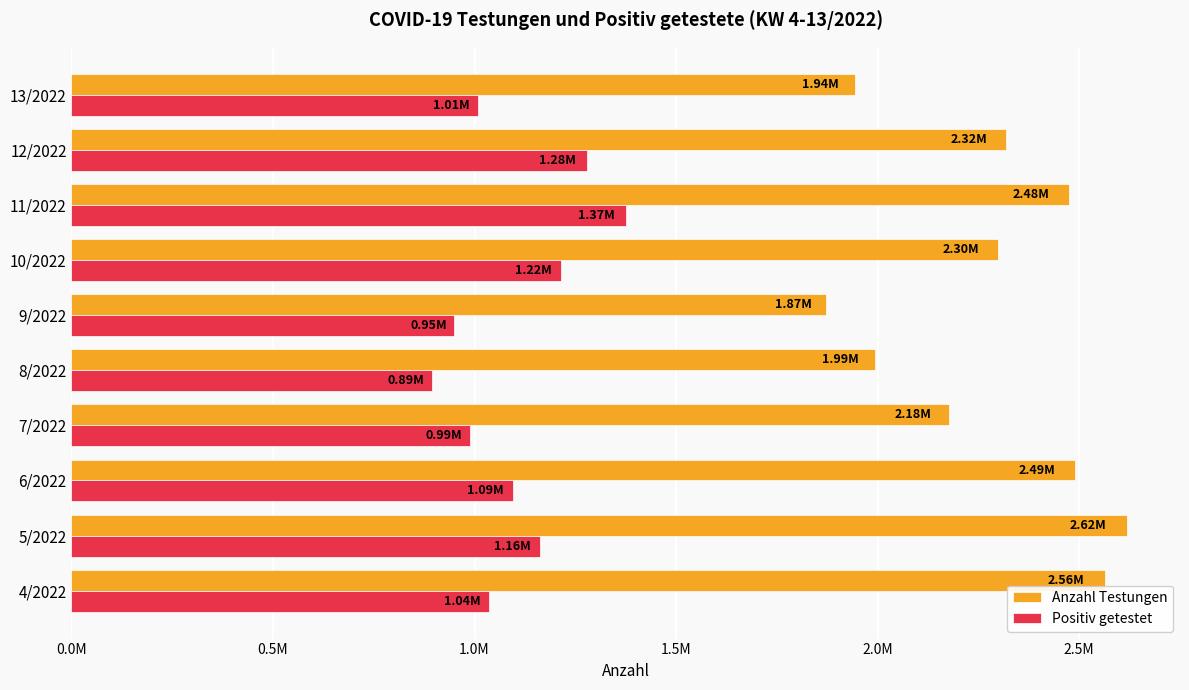

At which category is the sum across all series the highest?

11/2022